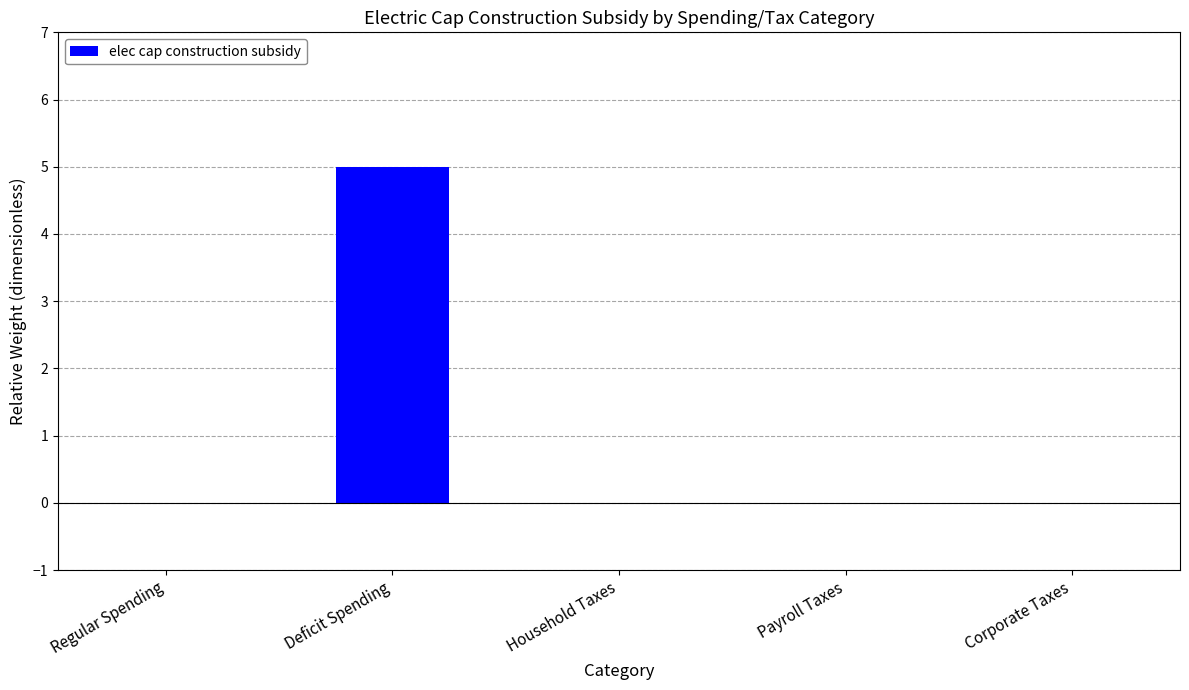

What is the sum of all values?

5